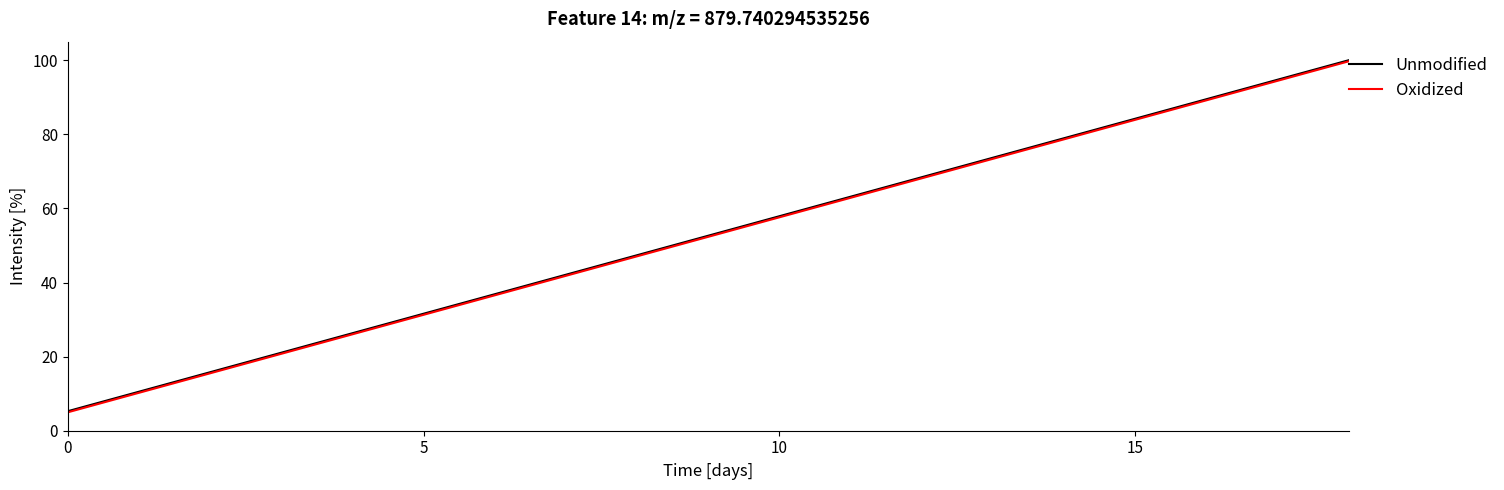

What is the difference between the second highest and minimum values in the Oxidized series?

89.5